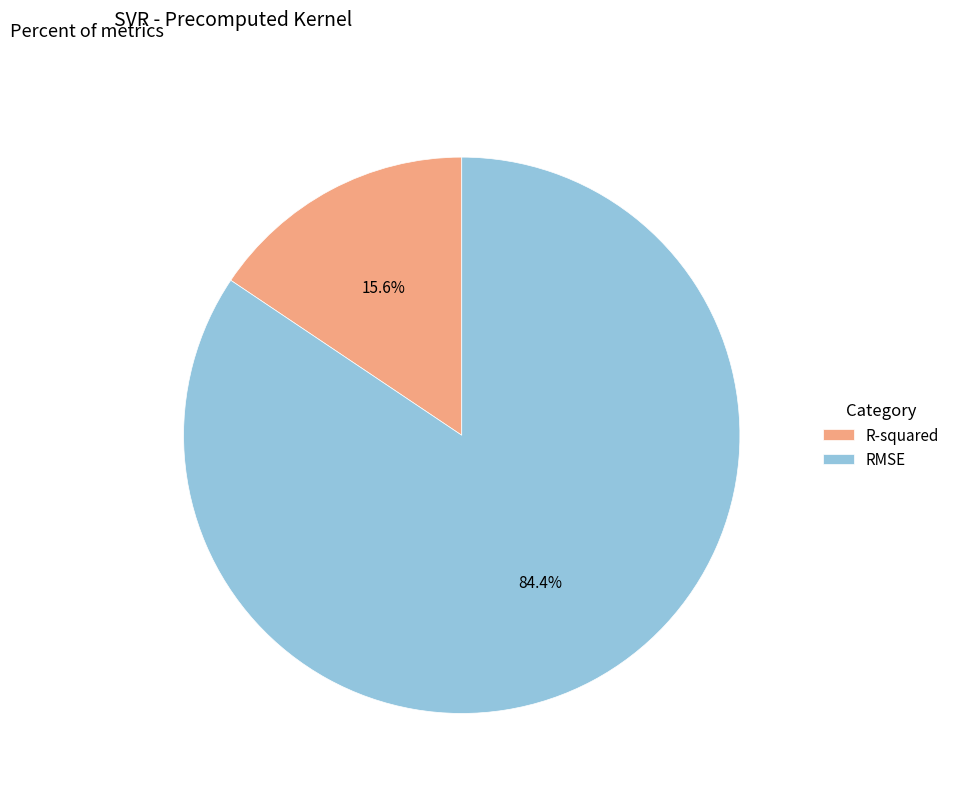

Which category accounts for the majority?

RMSE